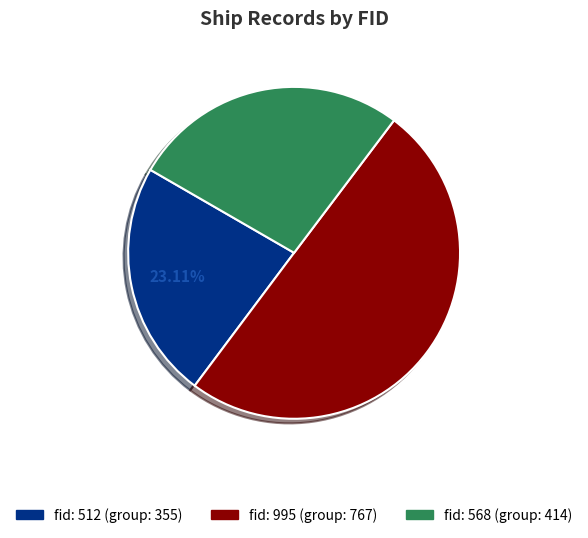

How many slices are in this pie chart?

3